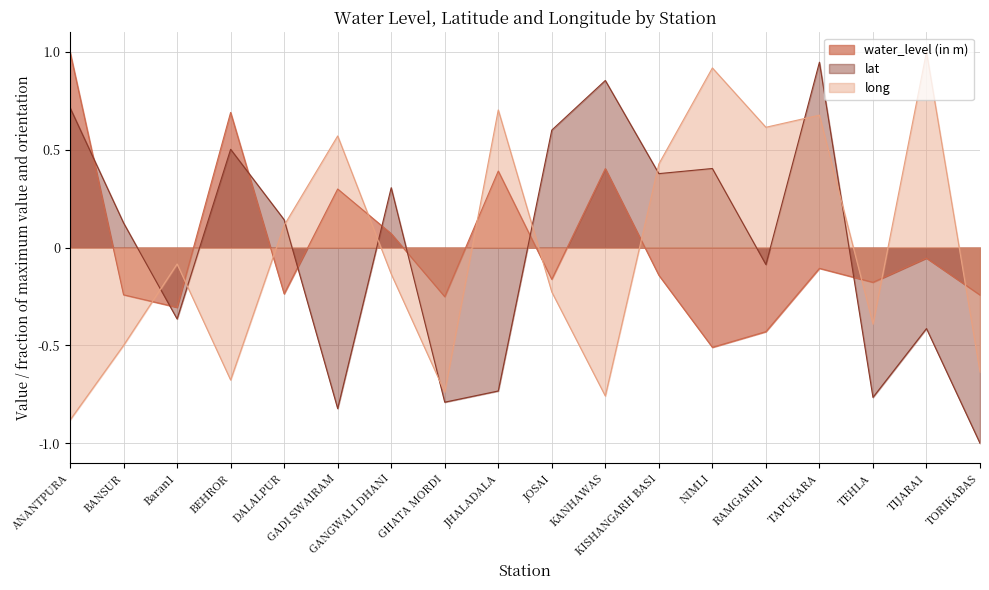

What is the maximum value shown in the chart?

1.0